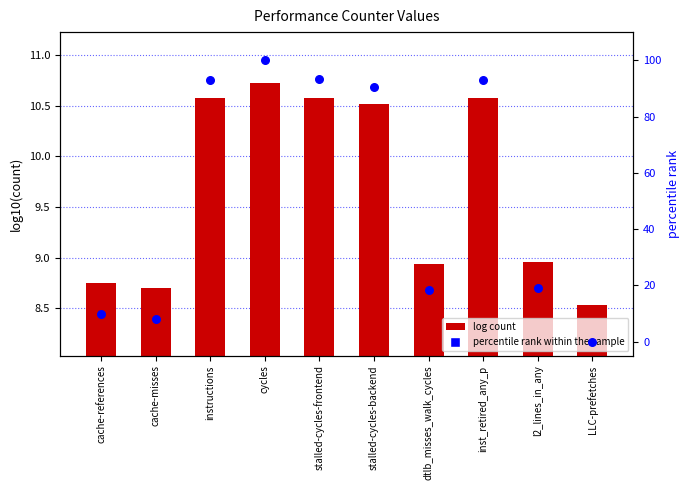

At how many categories does at least one series exceed 20?

5